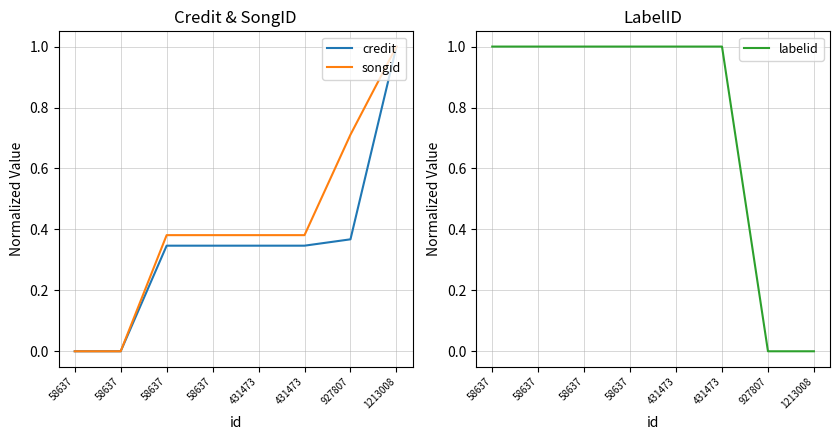

The songid series shows 0.7 at 431473. True or false?

False